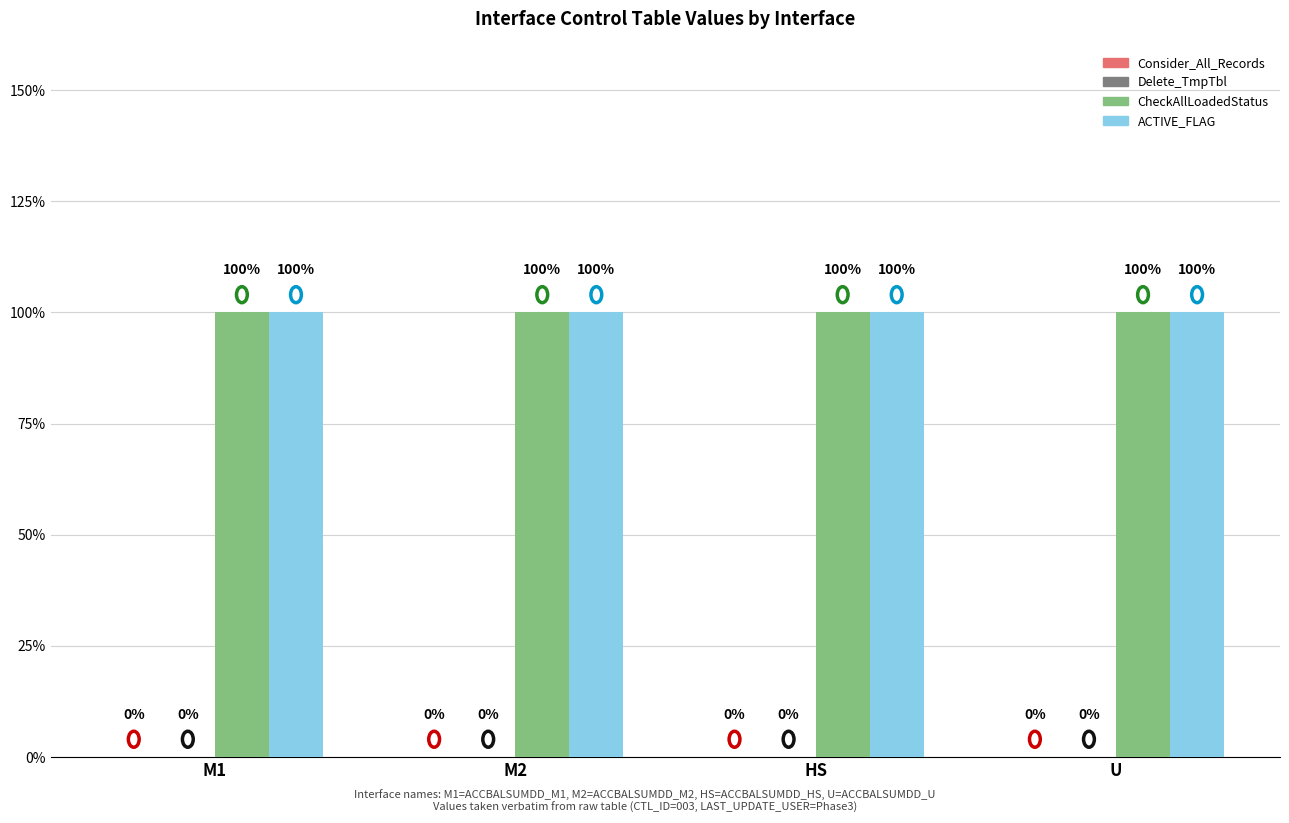

Reading left to right, extract all data points from this chart.

Consider_All_Records: 0	0	0	0
Delete_TmpTbl: 0	0	0	0
CheckAllLoadedStatus: 1	1	1	1
ACTIVE_FLAG: 1	1	1	1